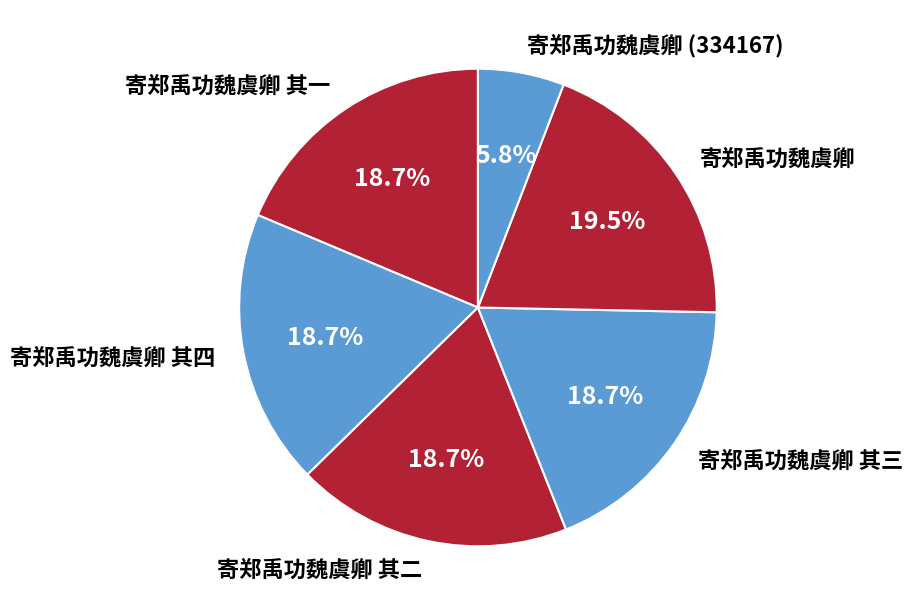

Between 寄郑禹功魏虞卿 其三 and 寄郑禹功魏虞卿, which is larger?

寄郑禹功魏虞卿